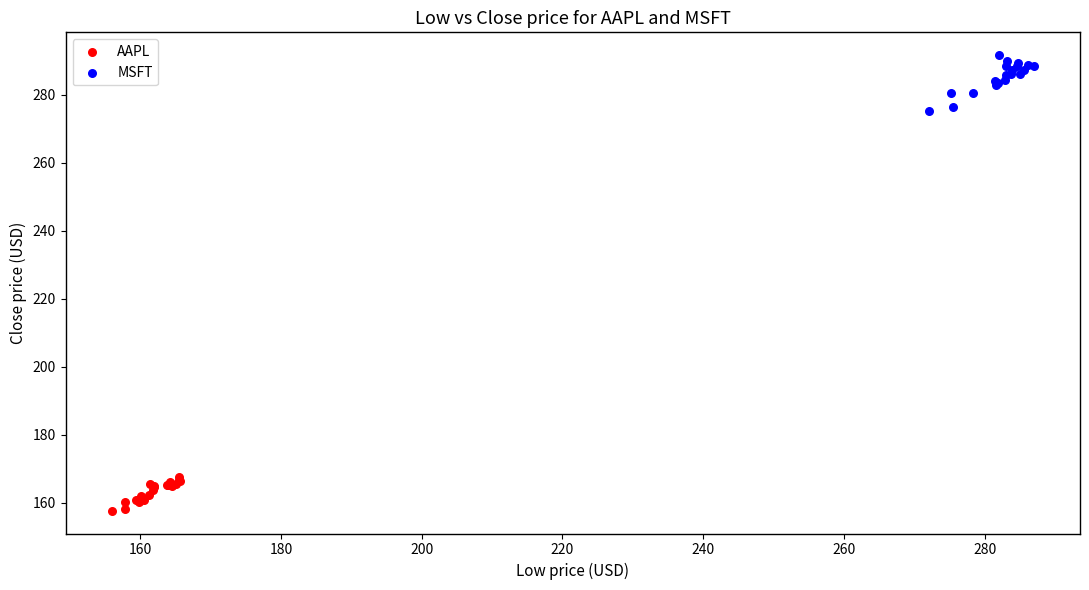

What are all the series names shown in the legend?

AAPL, MSFT